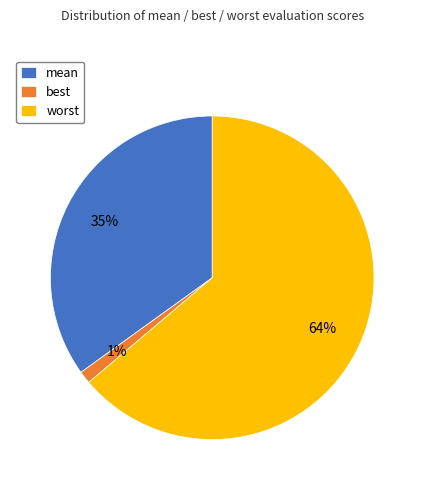

To the nearest percent, what percentage of the pie is worst?

64%